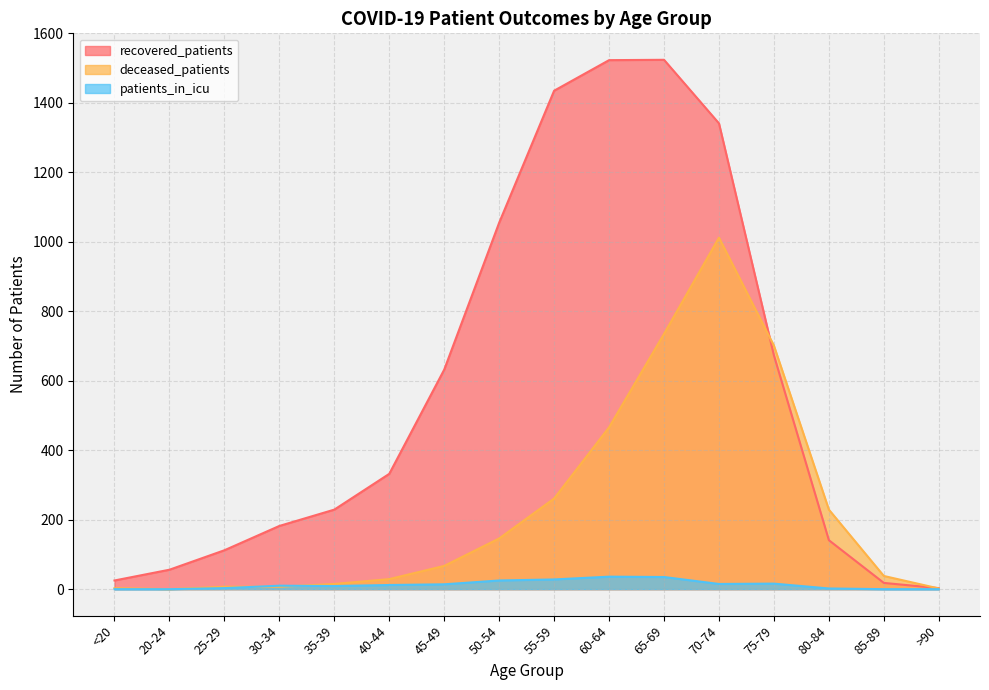

Reading left to right, list all the values displayed in this chart.

recovered_patients: 25	56	112	182	229	332	632	1055	1435	1523	1524	1341	673	141	18	3
deceased_patients: 3	0	7	7	15	29	67	146	261	466	735	1012	701	229	38	2
patients_in_icu: 0	0	3	10	9	12	14	25	28	36	35	15	16	2	0	0